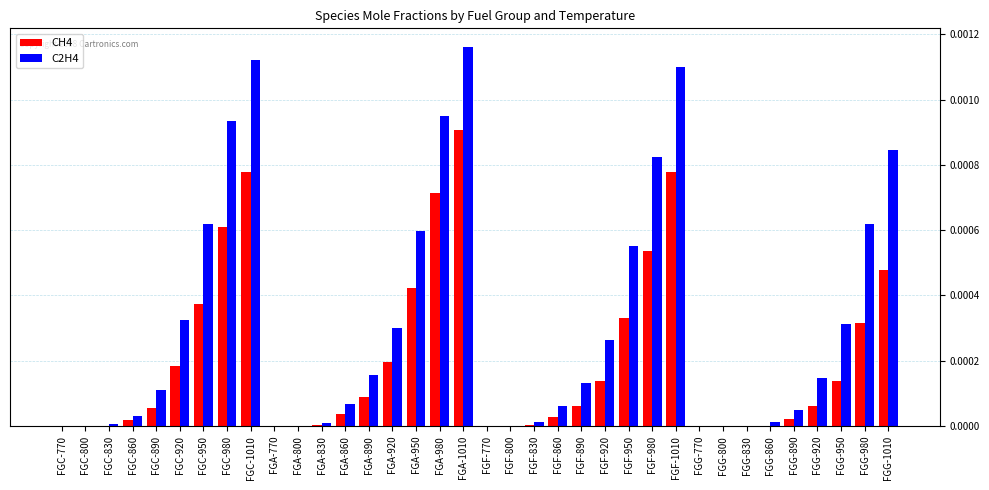

Which category has the highest value across all series?

FGA-1010